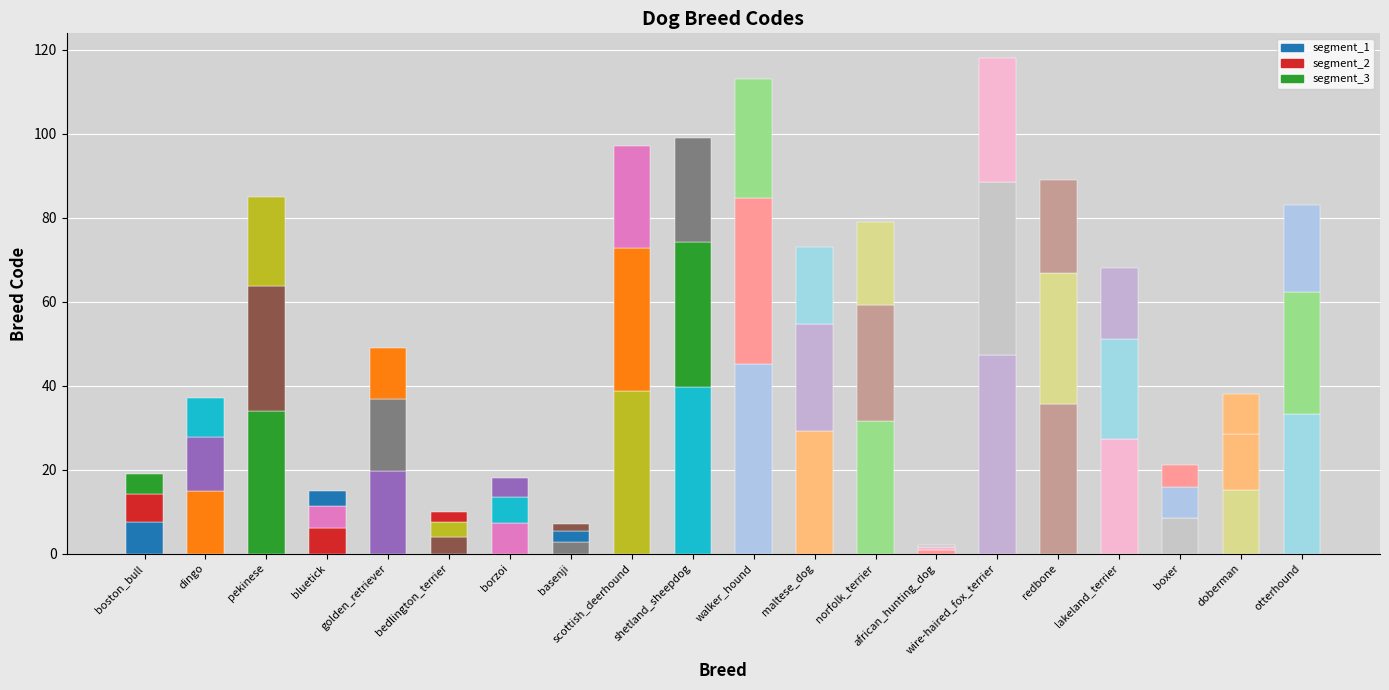

Between basenji and redbone, which series saw the biggest shift?

segment_1